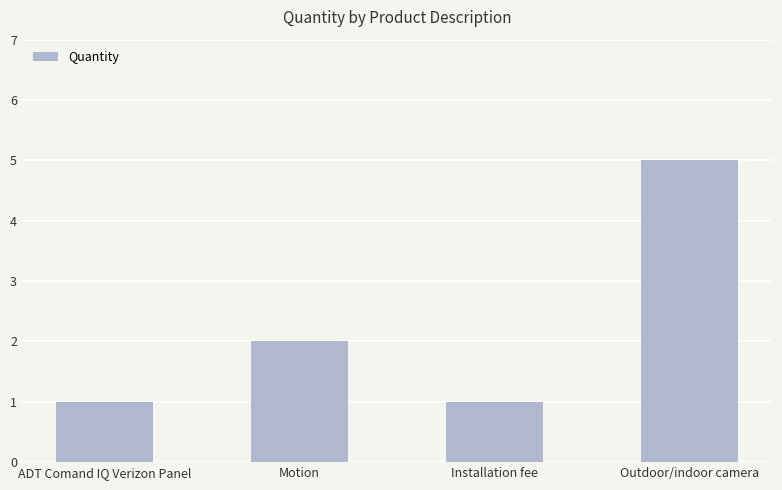

What is the approximate value at Outdoor/indoor camera?

5